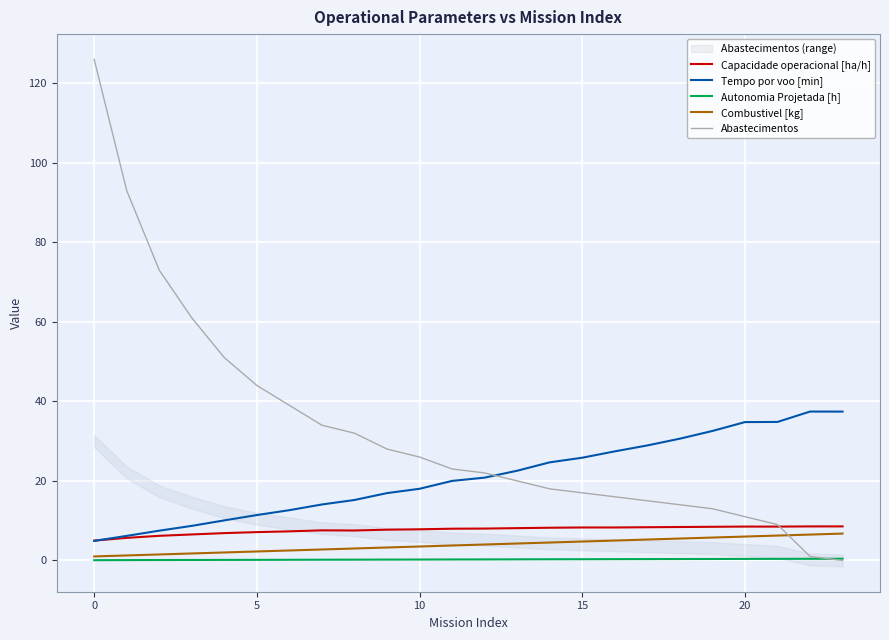

What is the difference between the maximum and second lowest values in the Autonomia Projetada [h] series?

0.3